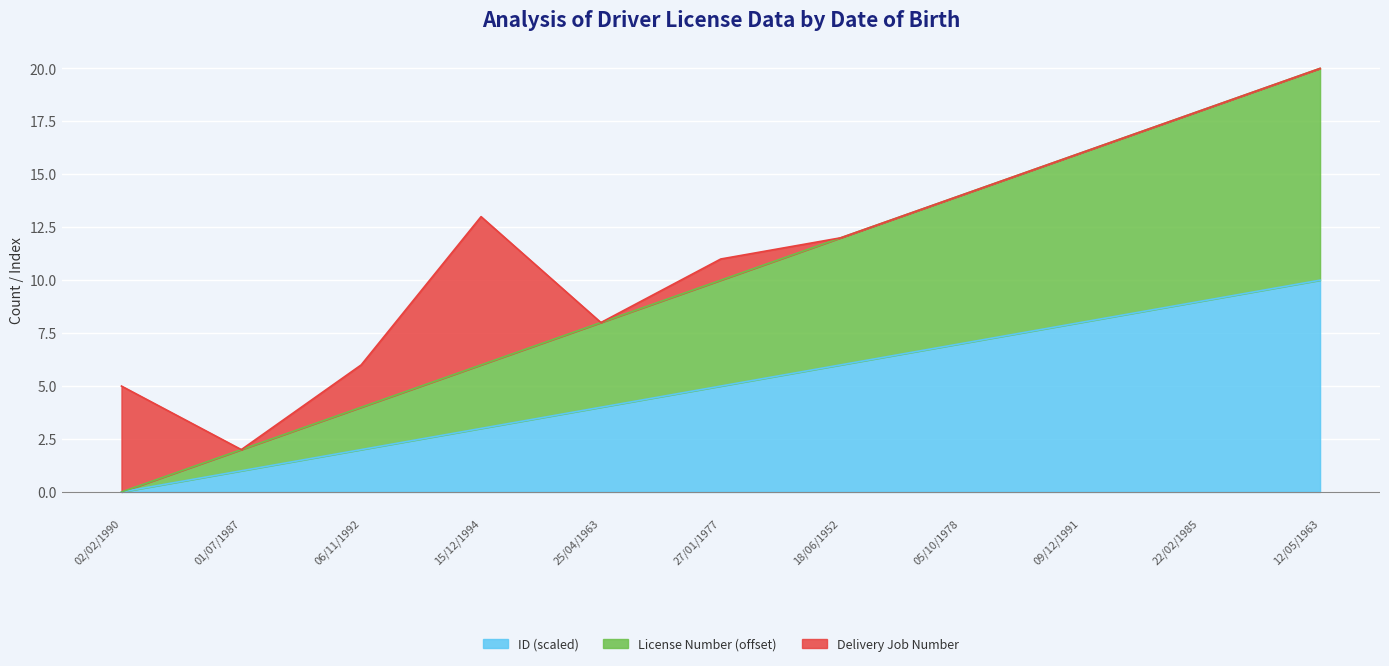

Is it true that License Number (offset) equals 5 at 15/12/1994?

False